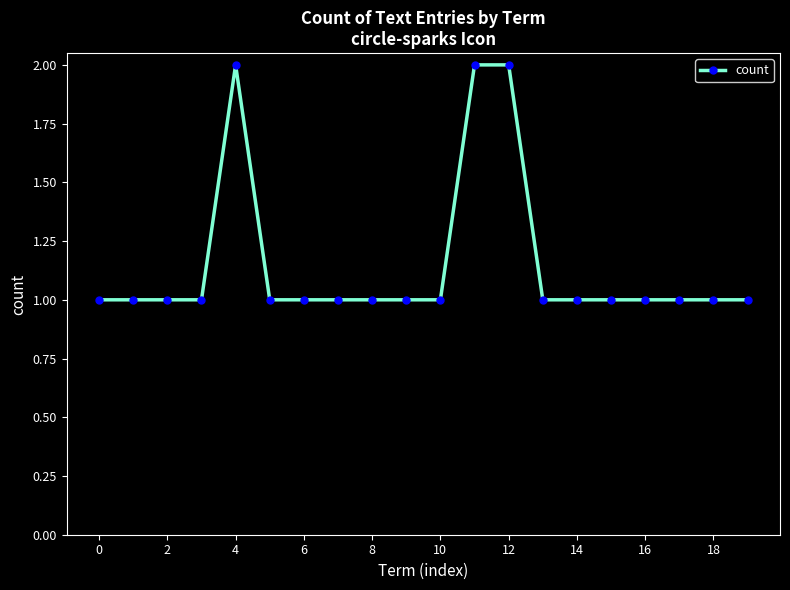

What is the value of the 13th point from the left?

2